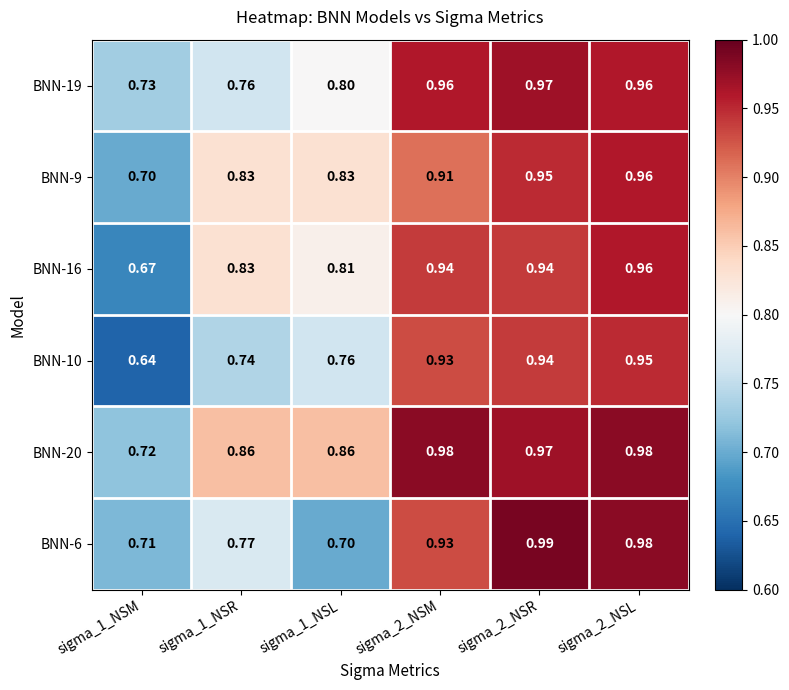

Reading right to left, extract all data points from this chart.

BNN-19: sigma_2_NSL=1.0	sigma_2_NSR=1.0	sigma_2_NSM=1.0	sigma_1_NSL=0.8	sigma_1_NSR=0.8	sigma_1_NSM=0.7
BNN-9: sigma_2_NSL=1.0	sigma_2_NSR=0.9	sigma_2_NSM=0.9	sigma_1_NSL=0.8	sigma_1_NSR=0.8	sigma_1_NSM=0.7
BNN-16: sigma_2_NSL=1.0	sigma_2_NSR=0.9	sigma_2_NSM=0.9	sigma_1_NSL=0.8	sigma_1_NSR=0.8	sigma_1_NSM=0.7
BNN-10: sigma_2_NSL=0.9	sigma_2_NSR=0.9	sigma_2_NSM=0.9	sigma_1_NSL=0.8	sigma_1_NSR=0.7	sigma_1_NSM=0.6
BNN-20: sigma_2_NSL=1.0	sigma_2_NSR=1.0	sigma_2_NSM=1.0	sigma_1_NSL=0.9	sigma_1_NSR=0.9	sigma_1_NSM=0.7
BNN-6: sigma_2_NSL=1.0	sigma_2_NSR=1.0	sigma_2_NSM=0.9	sigma_1_NSL=0.7	sigma_1_NSR=0.8	sigma_1_NSM=0.7